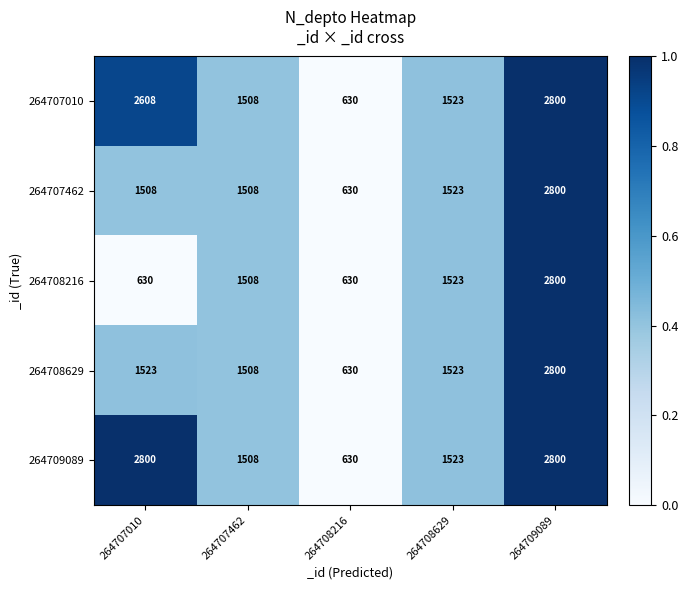

What is the greatest value displayed?

2800